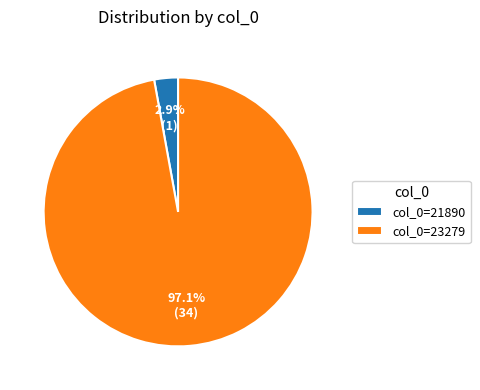

Rank the categories by value from highest to lowest.

col_0=23279, col_0=21890